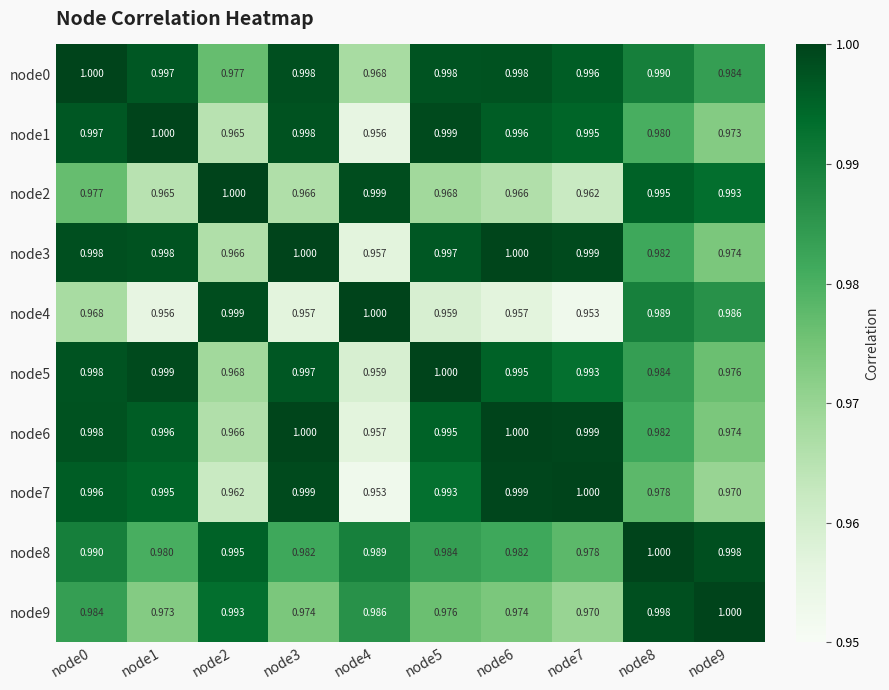

Is the value of node6 at node9 greater than the value of node1 at node7?

No